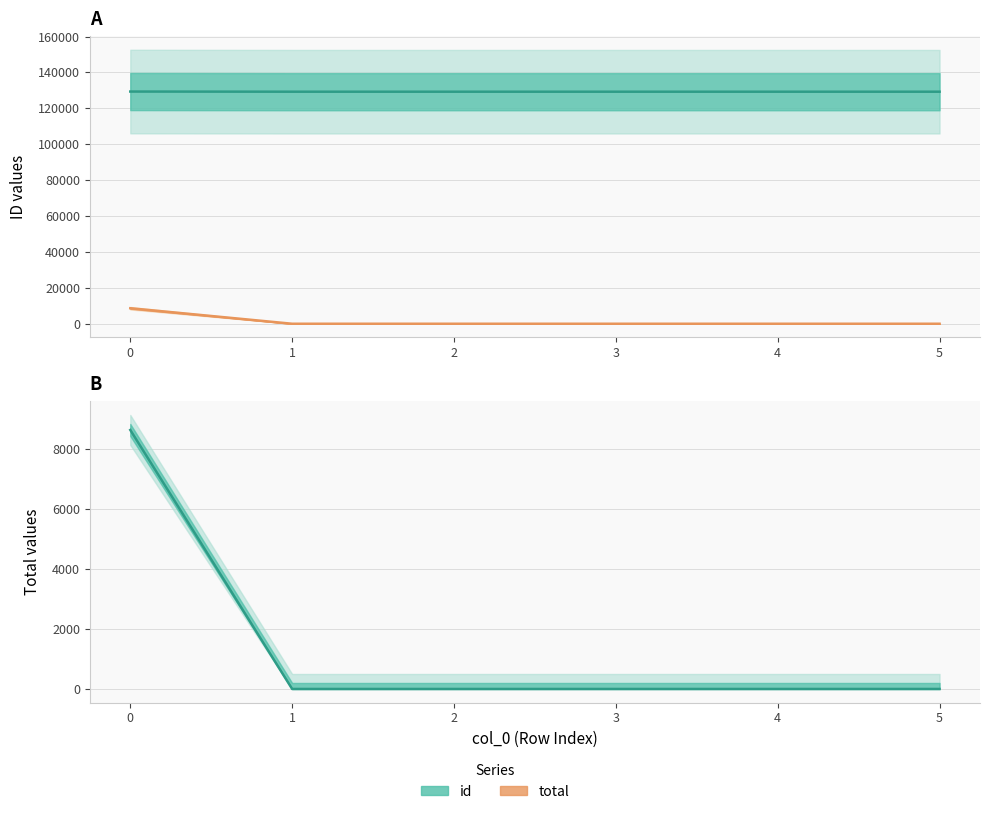

Reading left to right, extract all data points from this chart.

id: 129337.0	129251.0	129251.0	129251.0	129252.0	129252.0
total: 8634.7	0.0	0.0	0.0	0.0	0.0